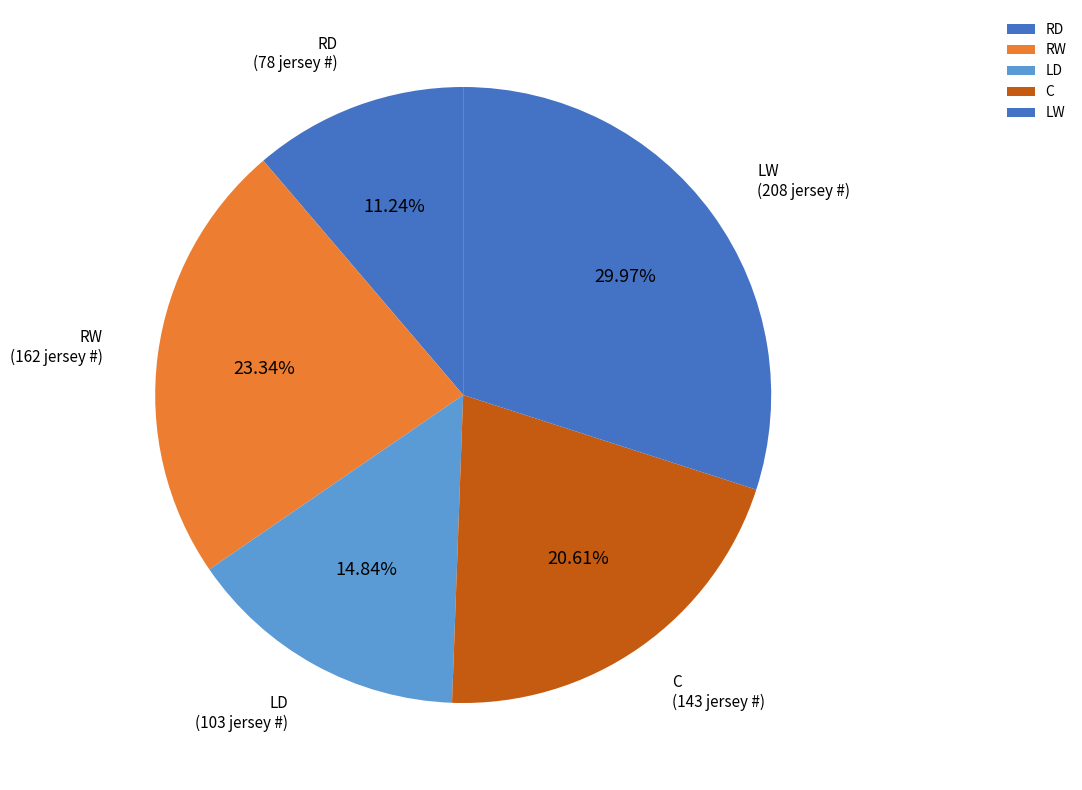

What percentage is the C slice, to the nearest percent?

21%